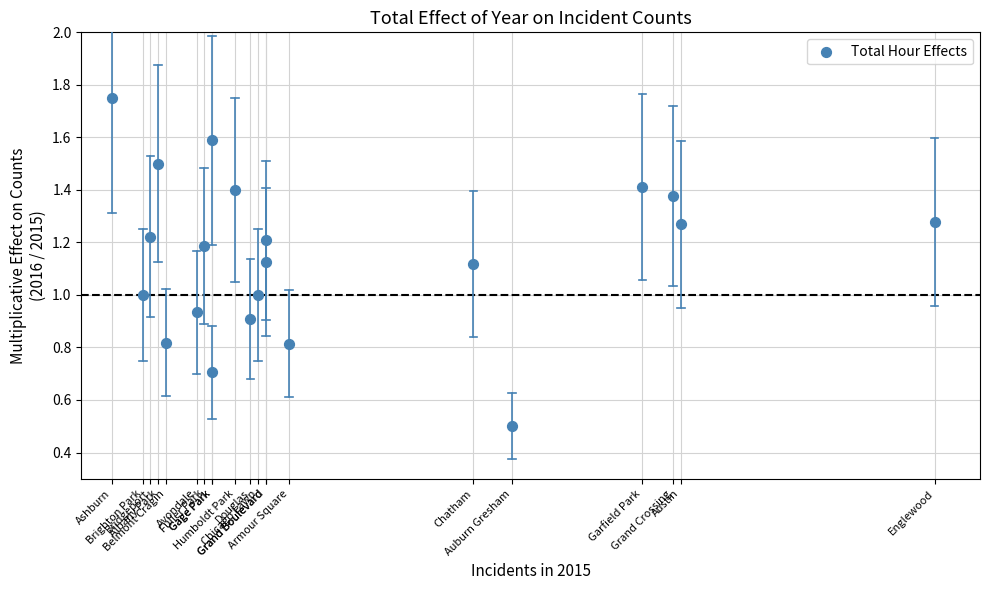

What is the range of X values (max minus min)?

107.0